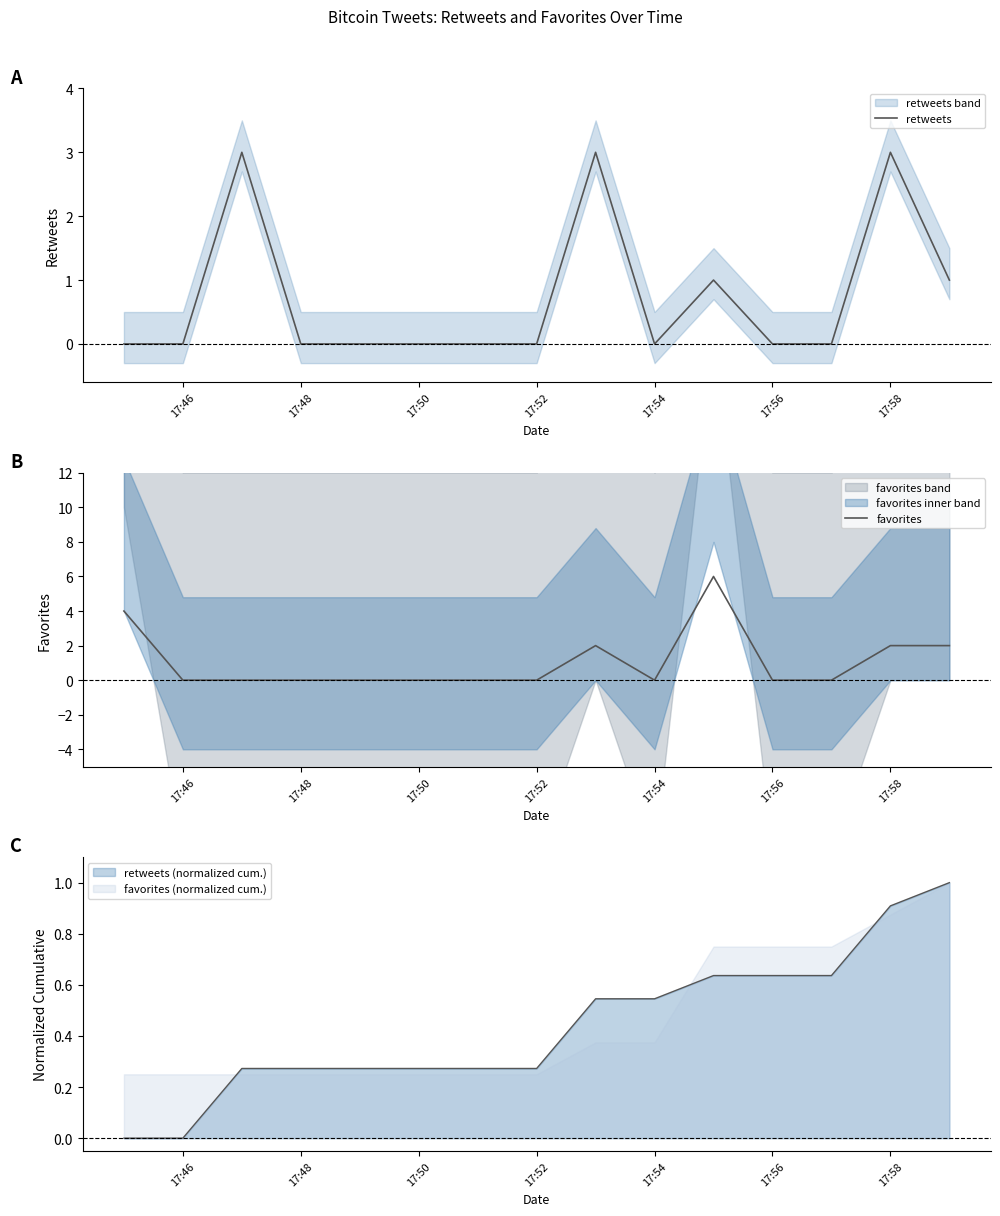

True or false: favorites has a value of 2 at 17:56.

False